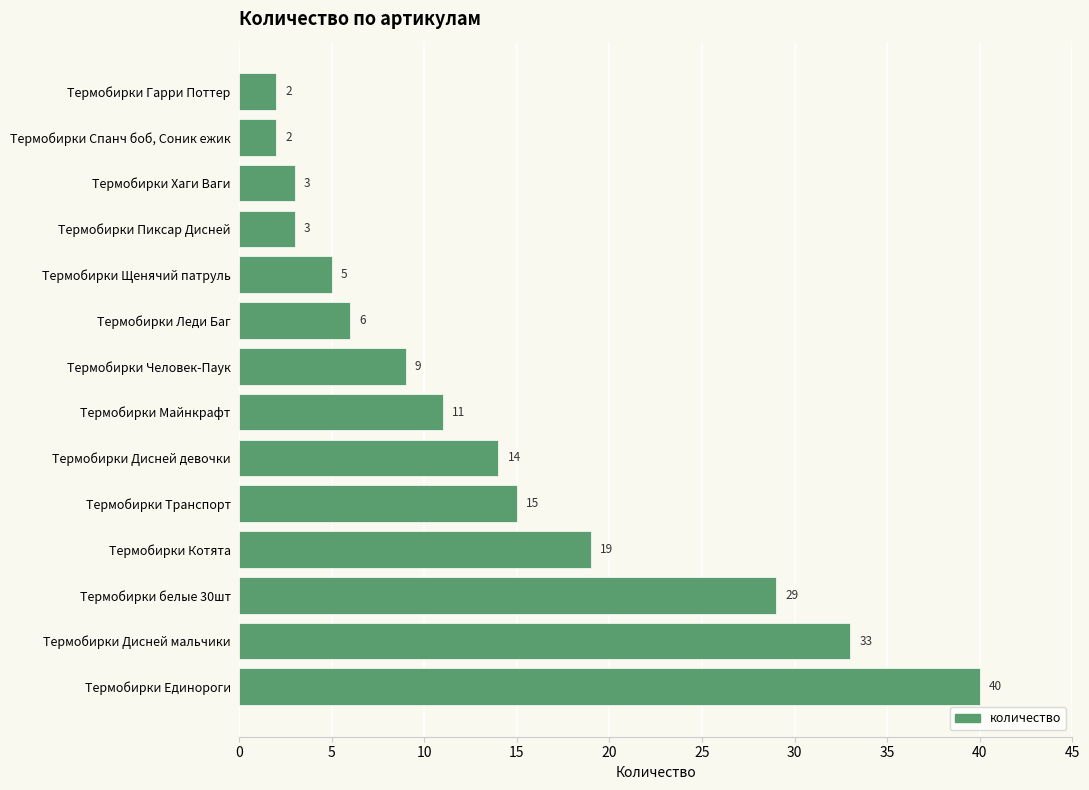

How many data points are less than 11?

7